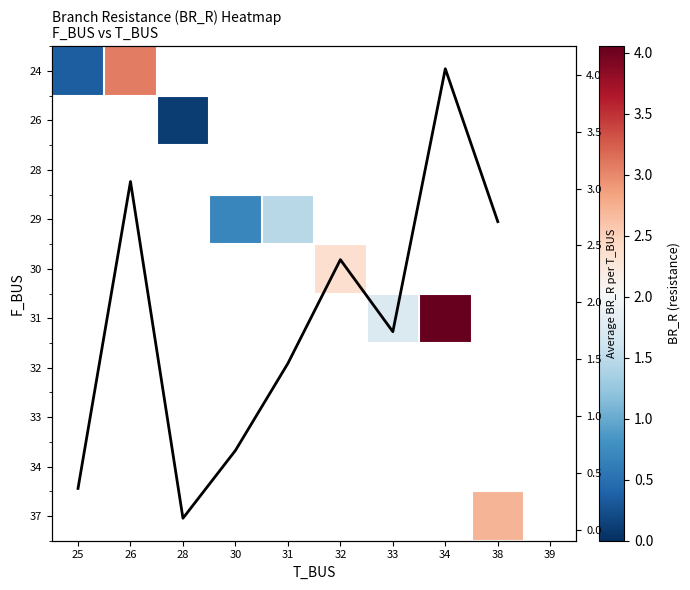

Which series changed the most between 25 and 28?

Avg BR_R per T_BUS